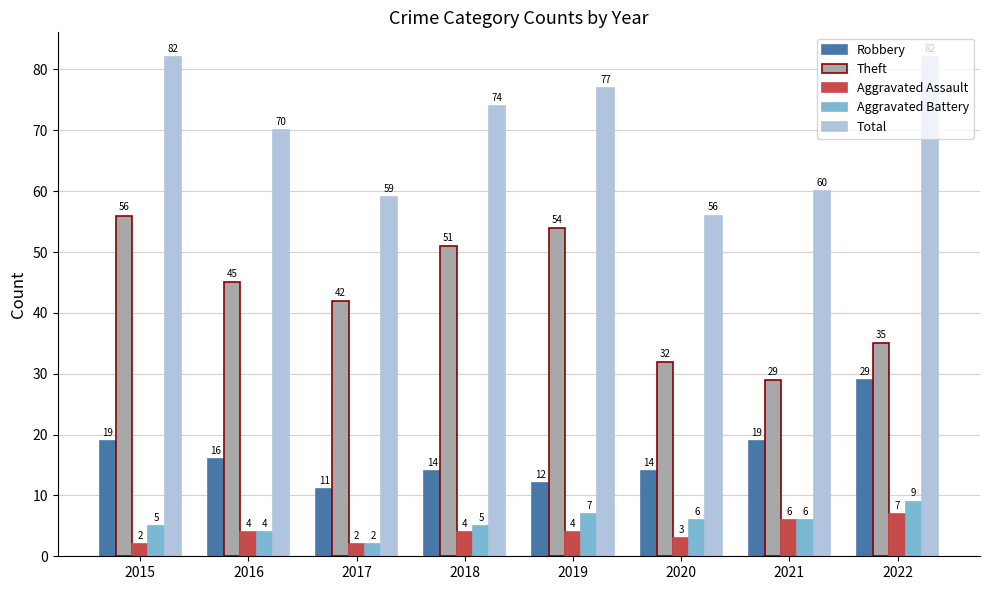

What is the value of the Total bar at the 8th from the left?

82